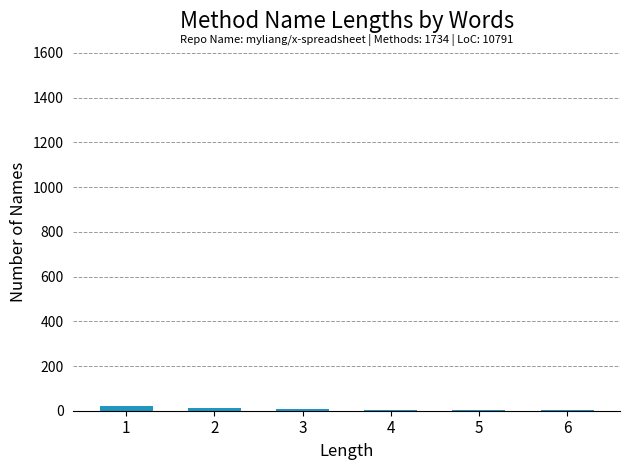

What is the sum of all values?

46